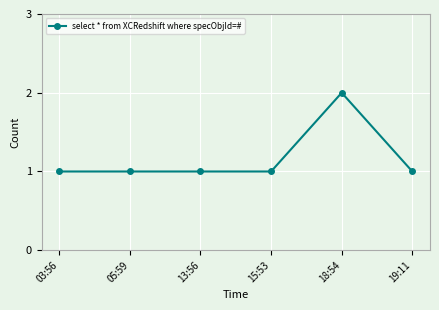

True or false: the data has more than 0 interior local peaks.

True